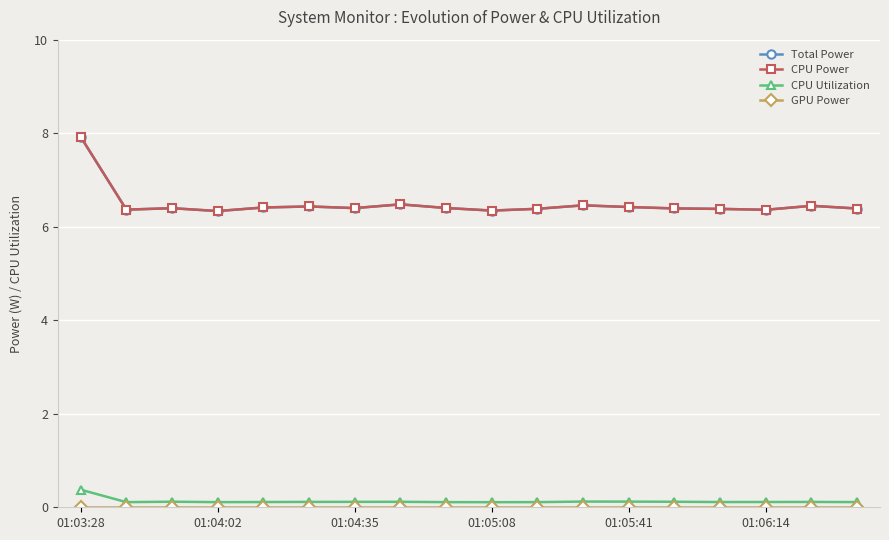

Is this an area chart (filled region under the line)?

No